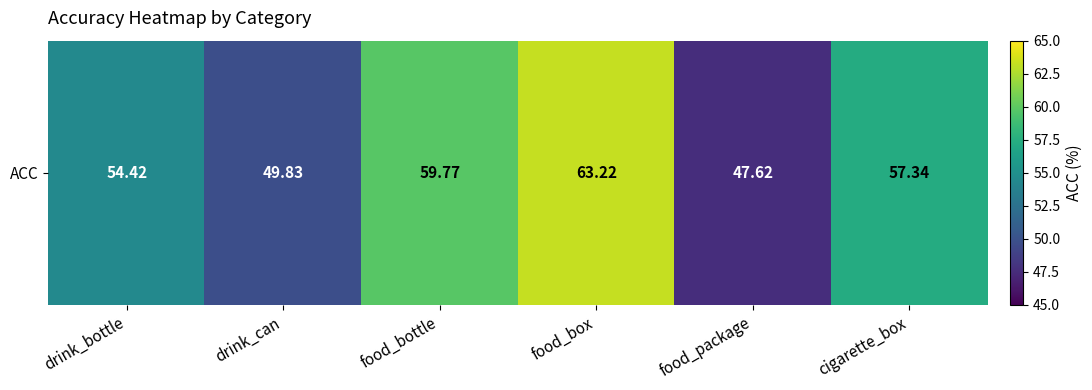

Rank the categories by value from lowest to highest.

food_package, drink_can, drink_bottle, cigarette_box, food_bottle, food_box